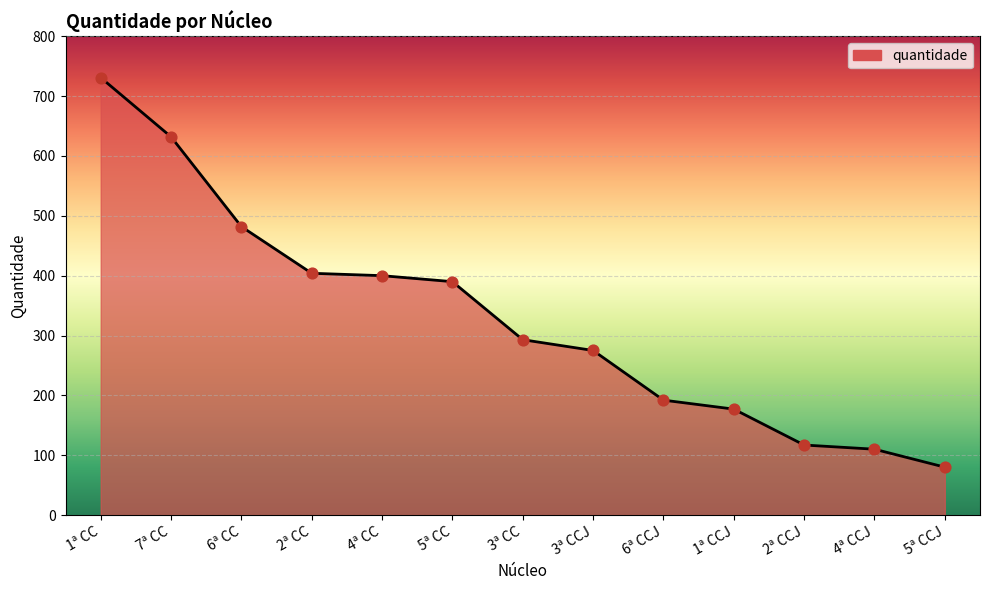

What is the change in value from 4ª CC to 1ª CCJ?

-223